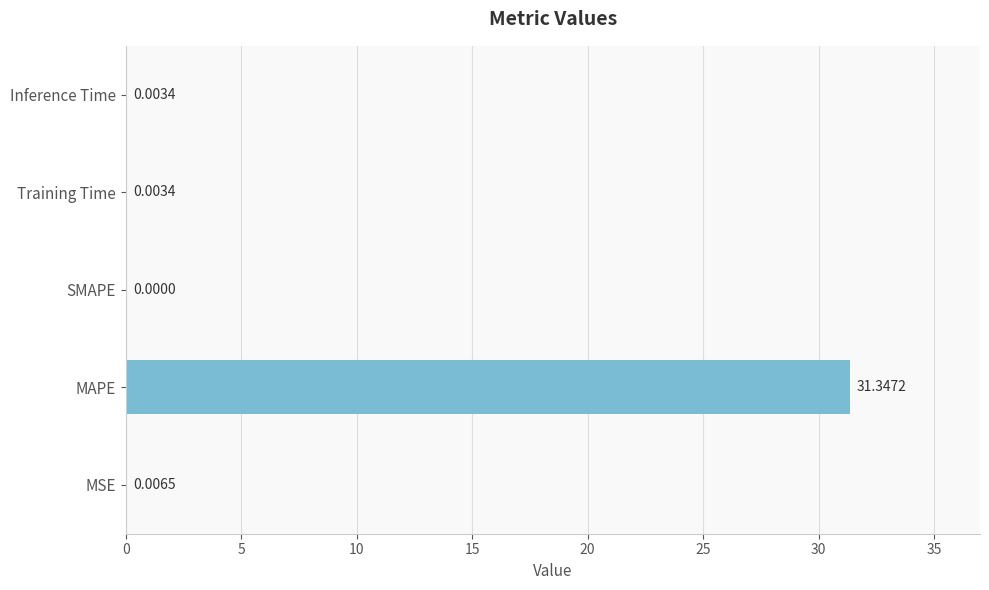

What is the sum of all values?

31.4